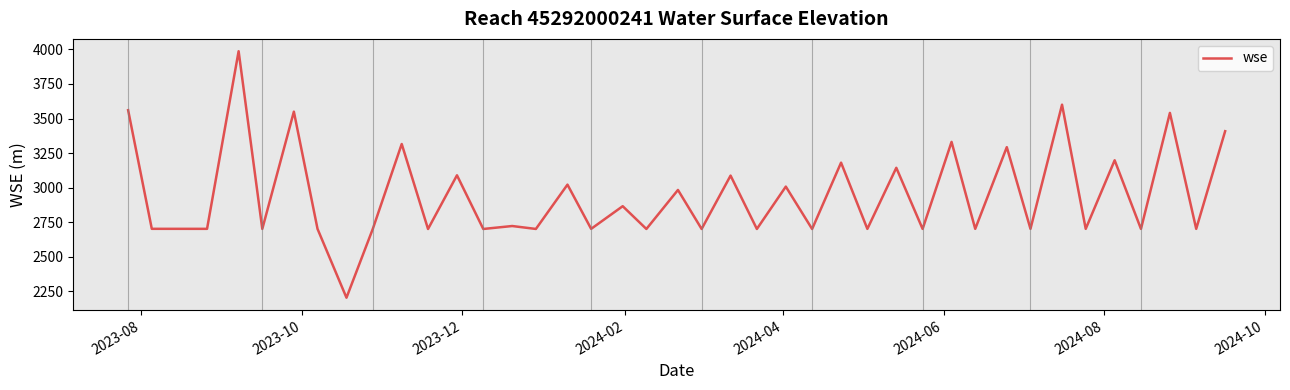

What is the difference between the maximum and minimum values?

1783.0